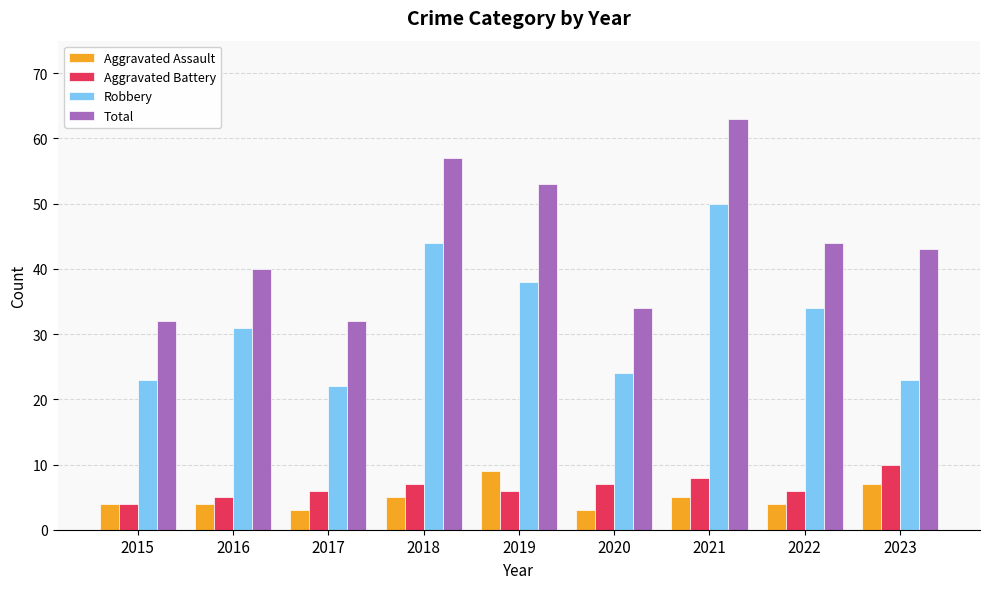

Reading left to right, extract all data points from this chart.

Aggravated Assault: 2015=4	2016=4	2017=3	2018=5	2019=9	2020=3	2021=5	2022=4	2023=7
Aggravated Battery: 2015=4	2016=5	2017=6	2018=7	2019=6	2020=7	2021=8	2022=6	2023=10
Robbery: 2015=23	2016=31	2017=22	2018=44	2019=38	2020=24	2021=50	2022=34	2023=23
Total: 2015=32	2016=40	2017=32	2018=57	2019=53	2020=34	2021=63	2022=44	2023=43